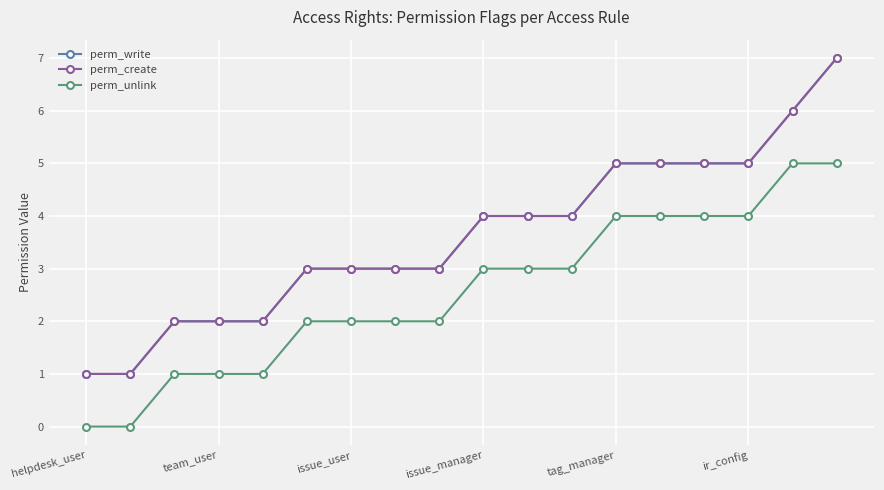

Does the chart have visible grid lines?

Yes